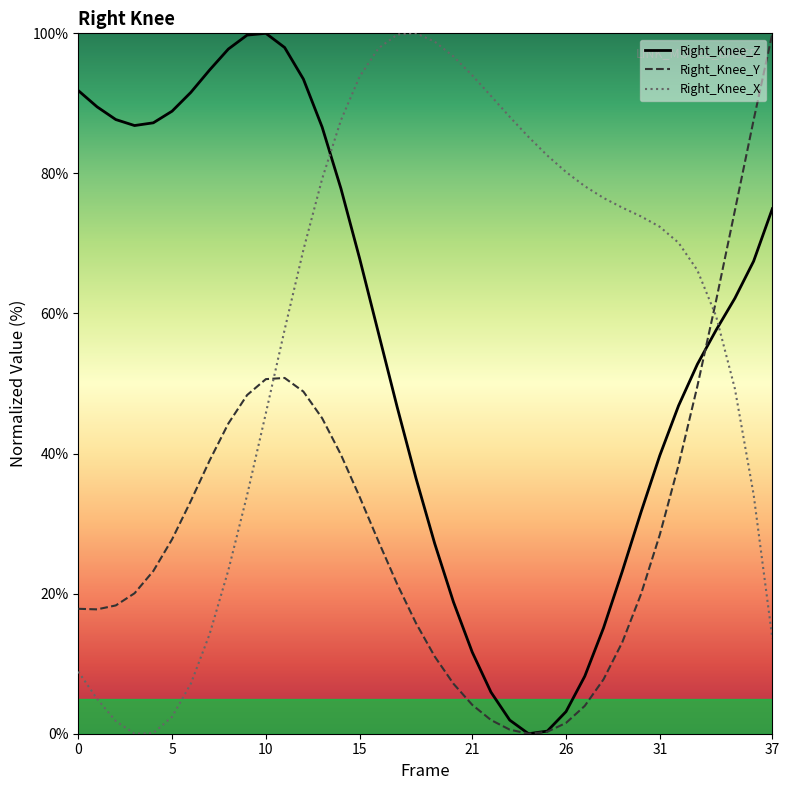

How many times do Right_Knee_Z and Right_Knee_Y cross each other?

1